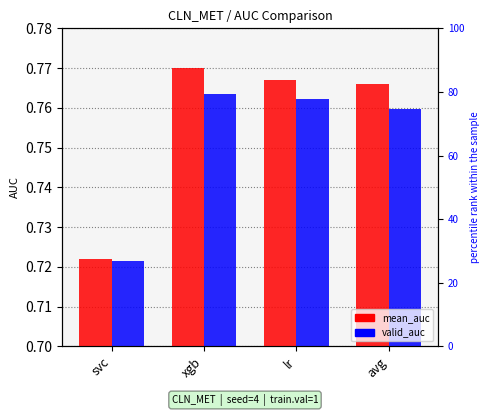

What are all the series names shown in the legend?

mean_auc, valid_auc